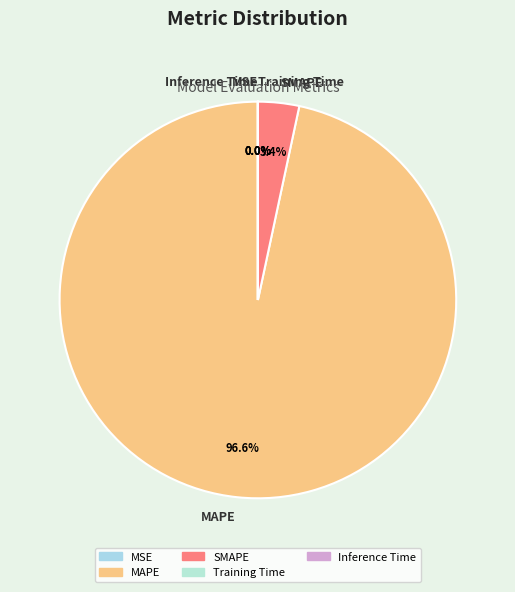

What percentage is the MAPE slice, to the nearest percent?

97%